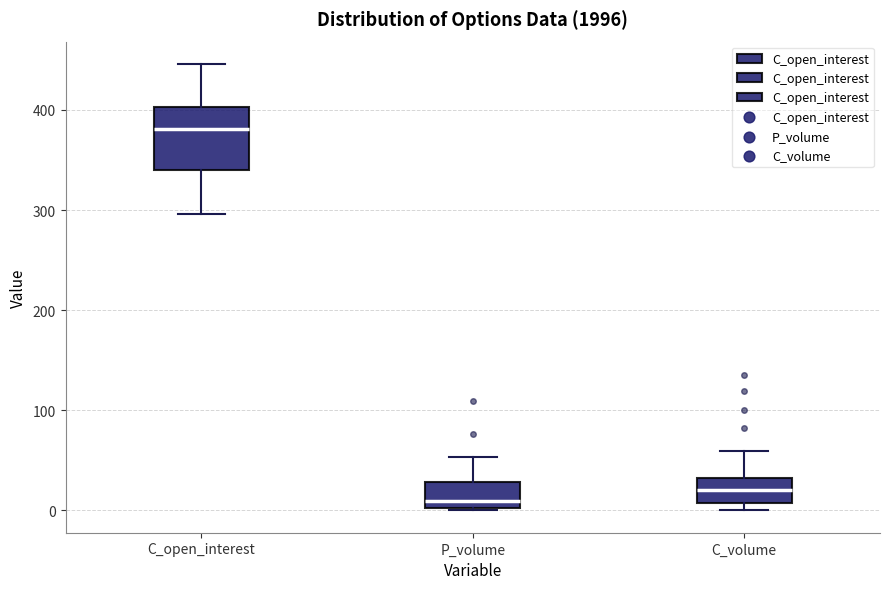

Reading left to right, read every box against the y-axis: the position of its median line, the range the box covers, and the ends of its whiskers. The values are not printed on the chart, so give them approximately, as read against the axis.

C_open_interest: median 380, box 340 to 400, whiskers 300 to 450
P_volume: median 10, box 0 to 30, whiskers 0 to 50
C_volume: median 20, box 10 to 30, whiskers 0 to 60